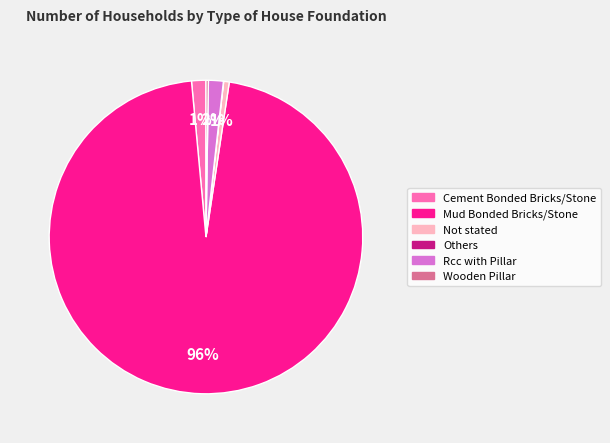

What percentage is the Not stated slice, to the nearest percent?

1%